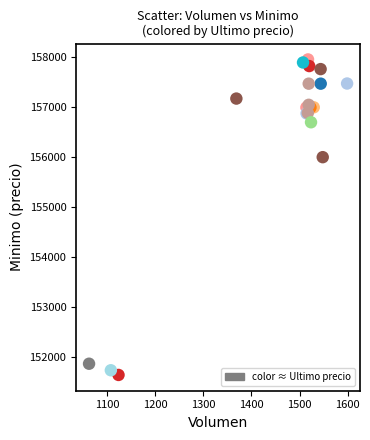

What Y value in the scatter plot is closest to 154796?

156000